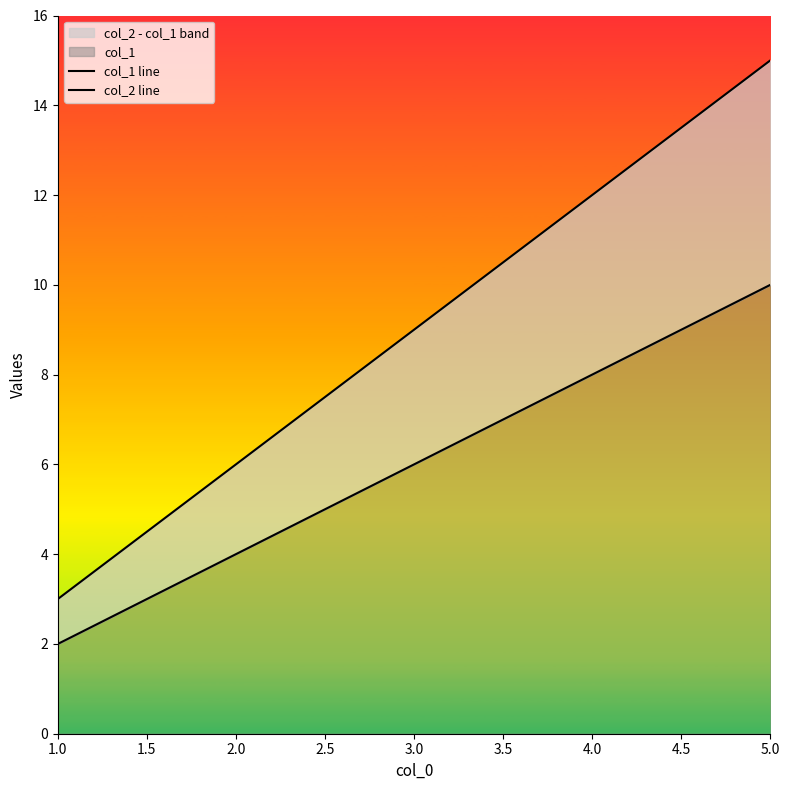

At which label does col_2 line reach its minimum?

1.0